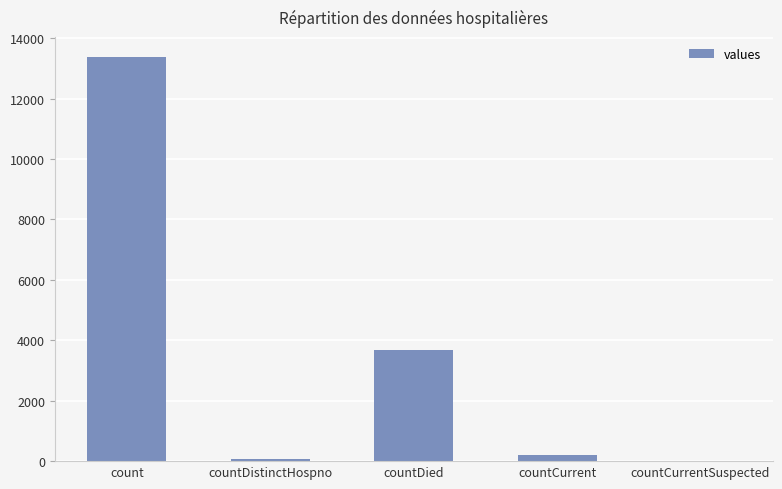

What is the difference between the values at countCurrentSuspected and countDistinctHospno?

73